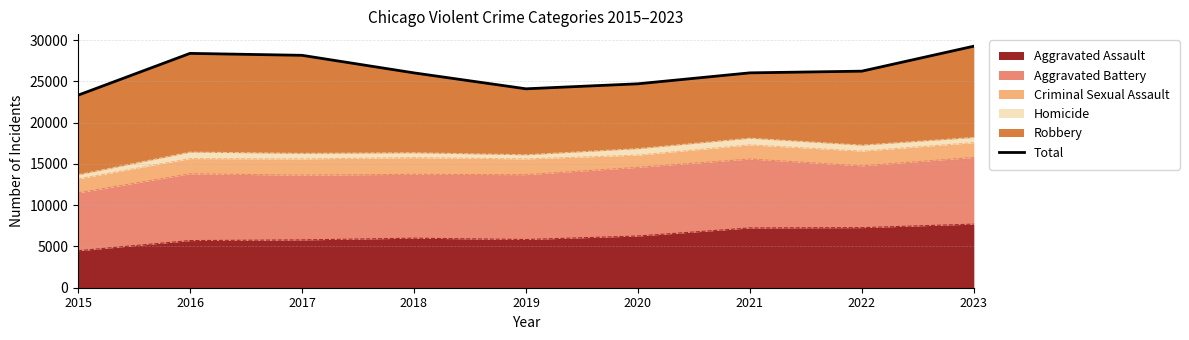

Approximately how many times larger is the value at 2016 compared to 2018?

1.1